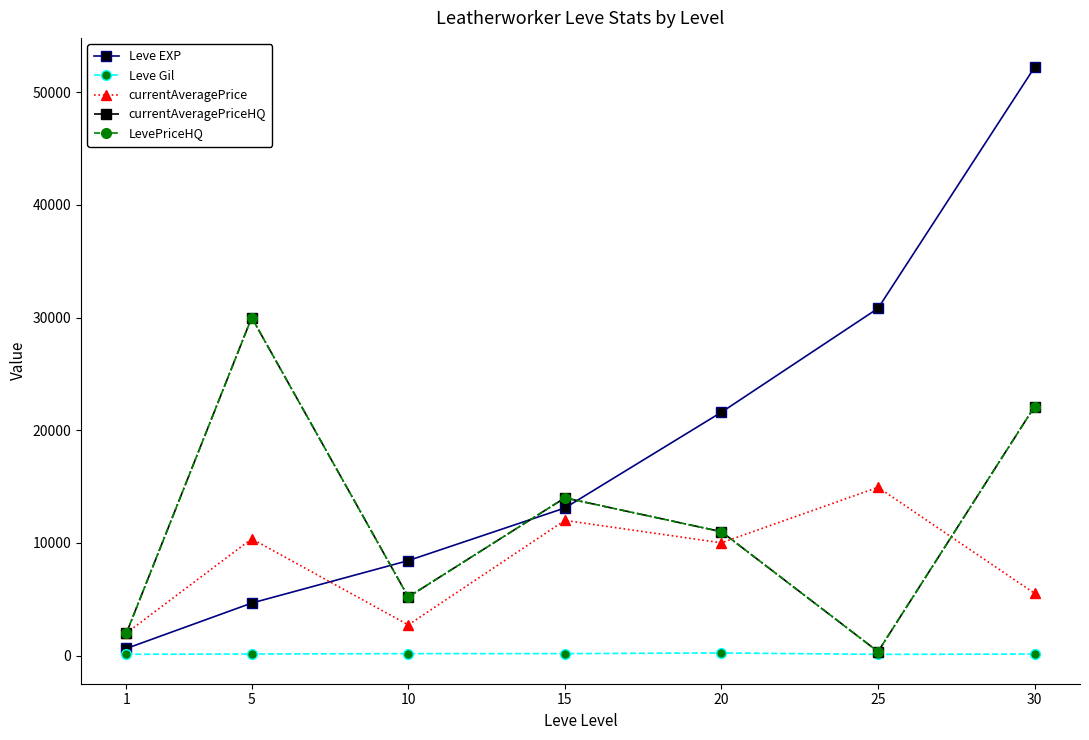

Is this an area chart (filled region under the line)?

No